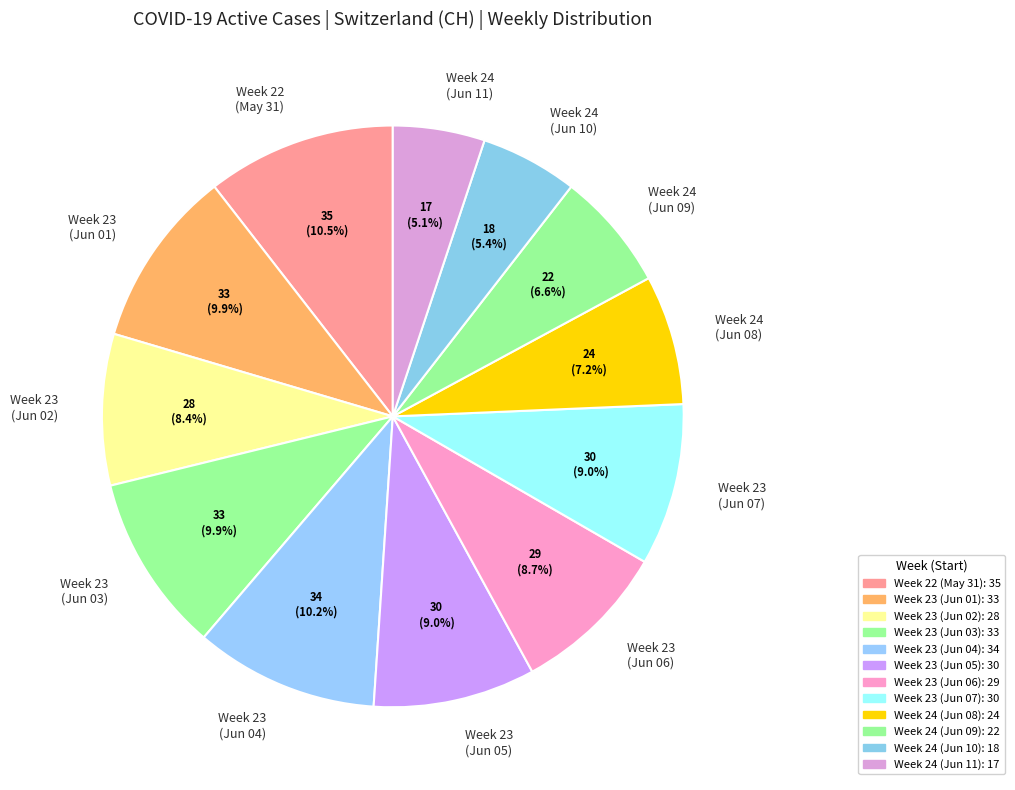

Does any single category account for the majority?

No